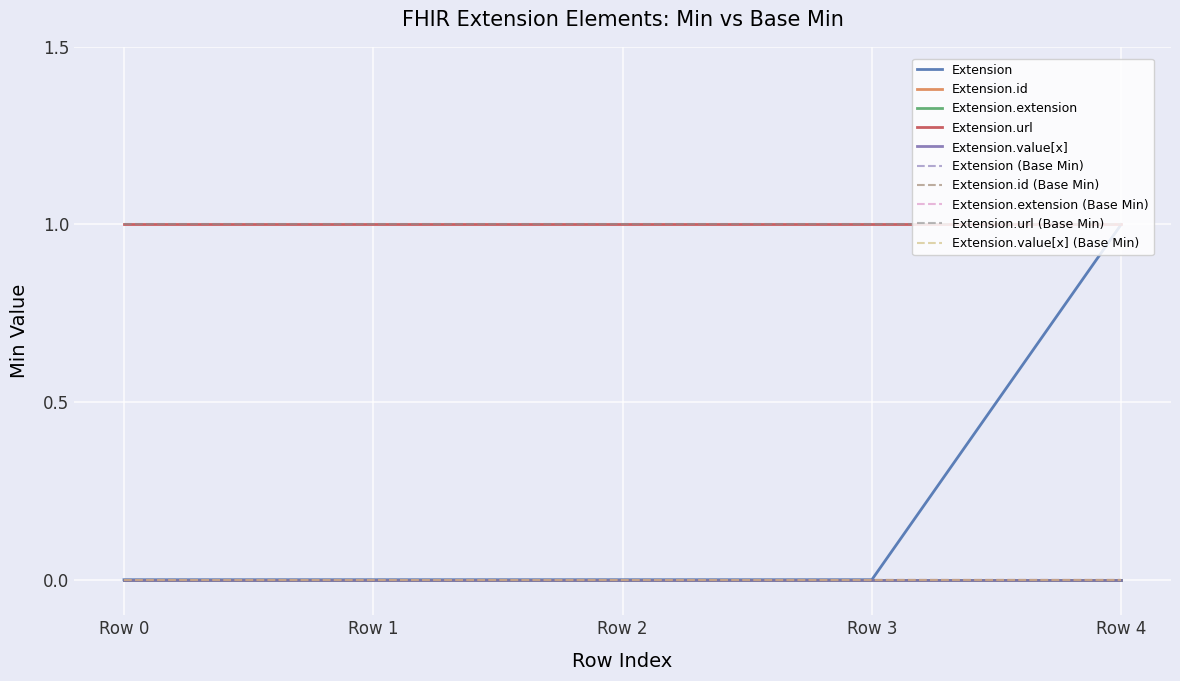

Does the chart display data point markers on the line(s)?

No